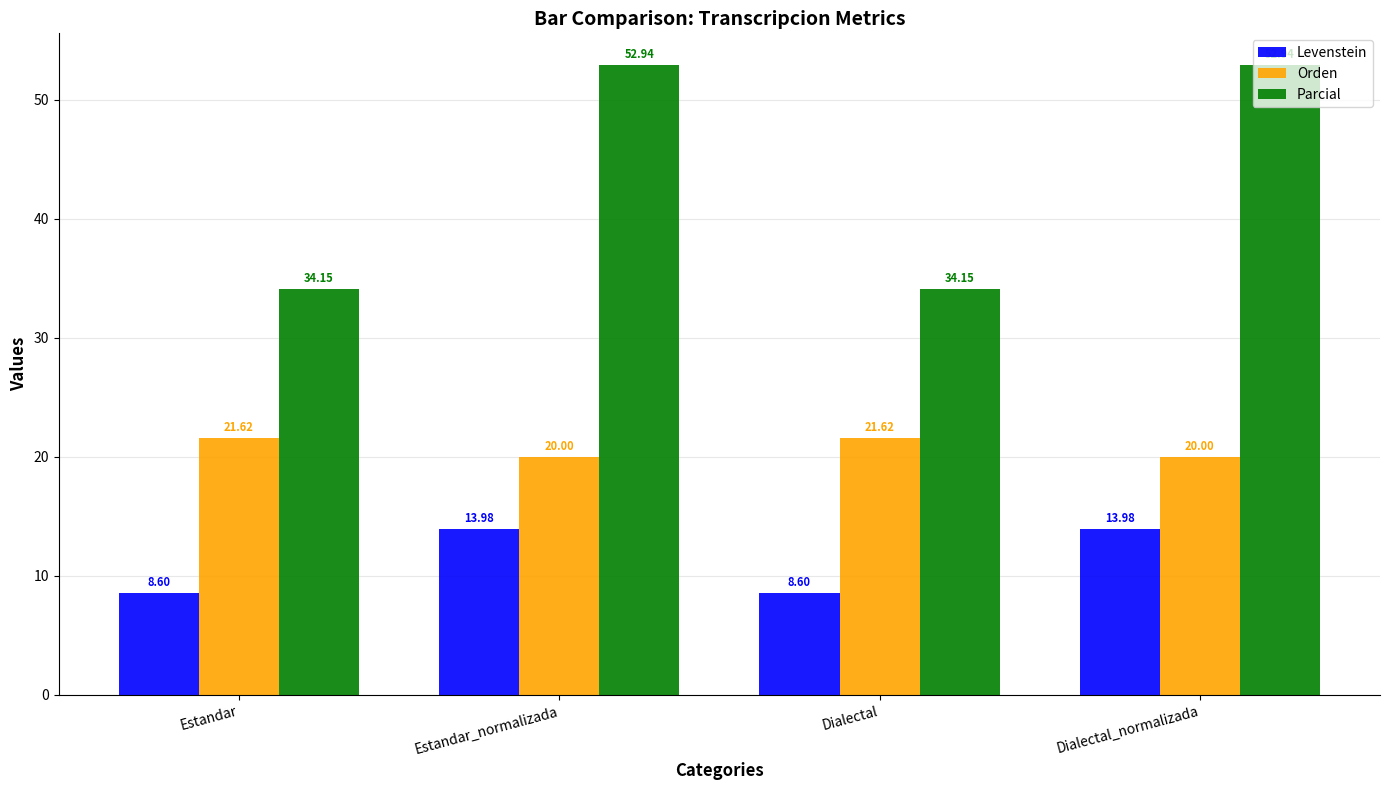

Where does the Orden series first go above 21?

Estandar